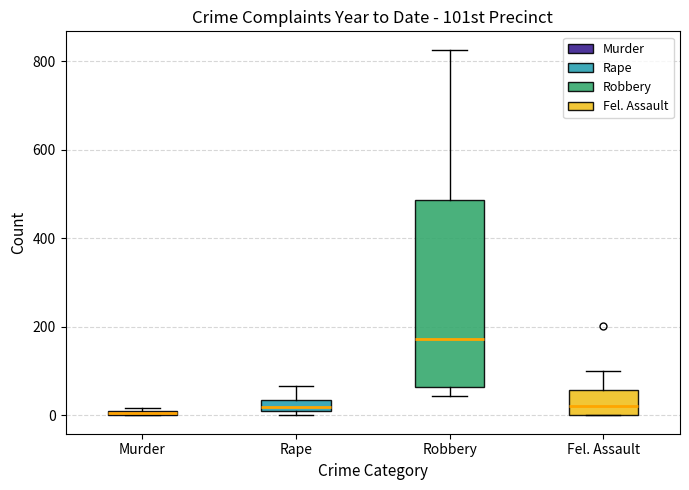

Where is the lower edge of the box for Rape on the y-axis? The values are not printed on the chart, so give them approximately, as read against the axis.

20